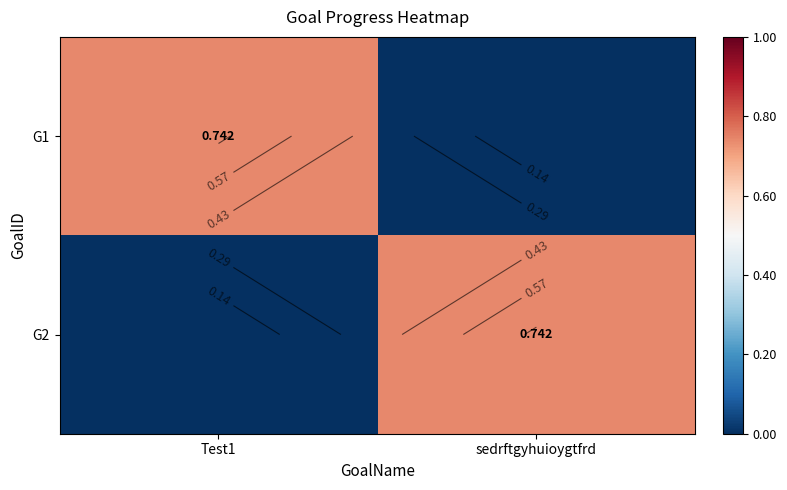

Between Test1 and sedrftgyhuioygtfrd, which series saw the biggest shift?

G1